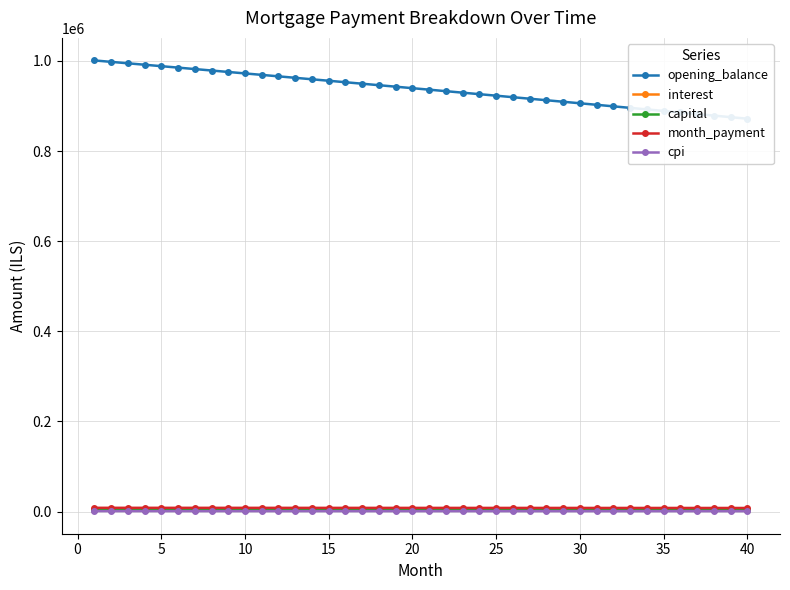

True or false: cpi and interest cross at least once.

False